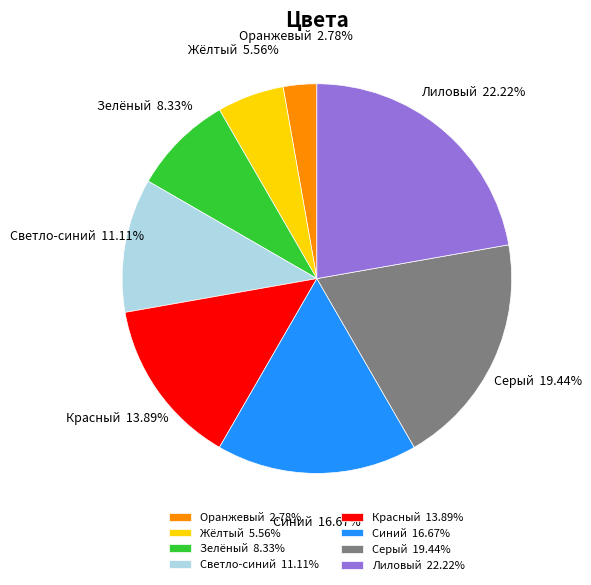

To the nearest percent, what is the average slice percentage?

12%